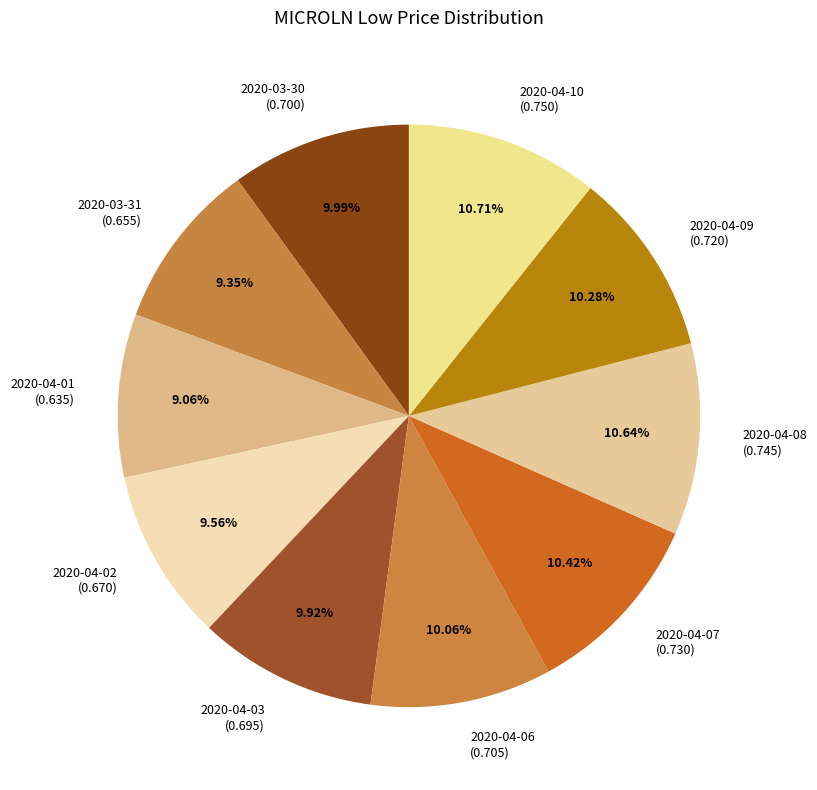

Combined, do 2020-04-10 and 2020-03-30 account for over 50%?

No